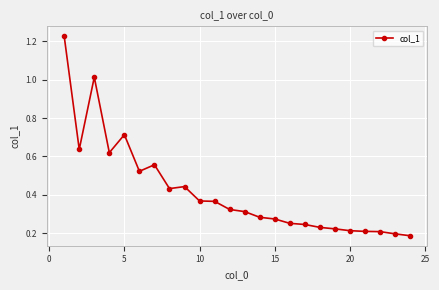

True or false: there are more than 0 points higher than both neighbors.

True